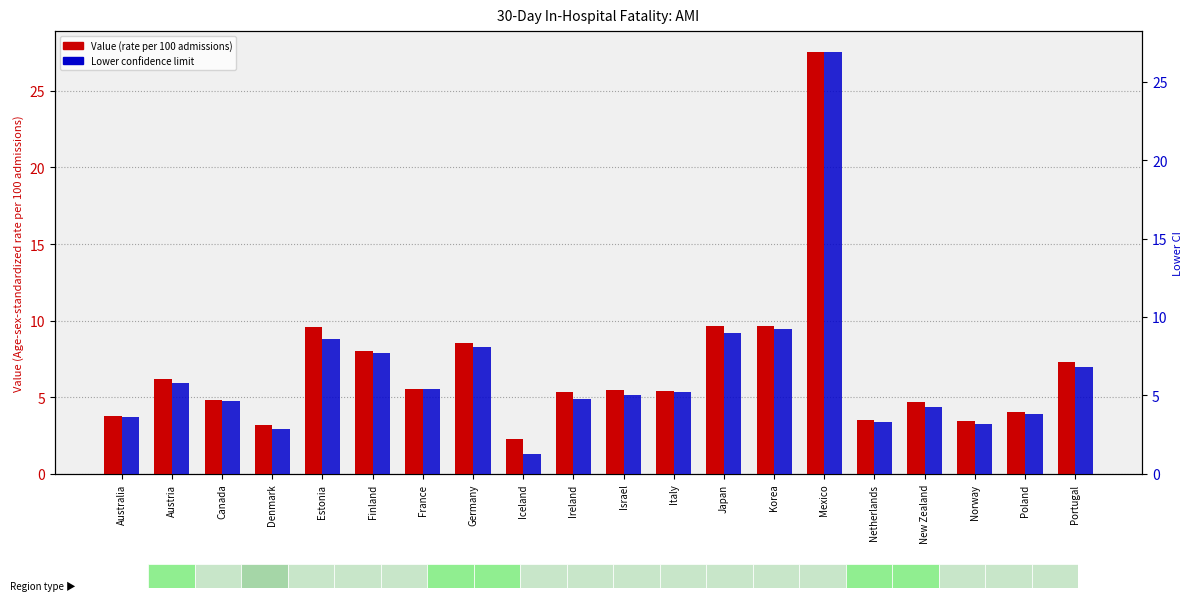

Reading left to right, list all the values displayed in this chart.

Value: 3.8	6.2	4.8	3.2	9.6	8.0	5.6	8.5	2.3	5.4	5.5	5.4	9.7	9.6	27.5	3.5	4.7	3.5	4.1	7.3
Lower CI: 3.6	5.8	4.7	2.8	8.6	7.7	5.4	8.1	1.3	4.8	5.0	5.3	9.0	9.2	26.9	3.3	4.3	3.2	3.8	6.8